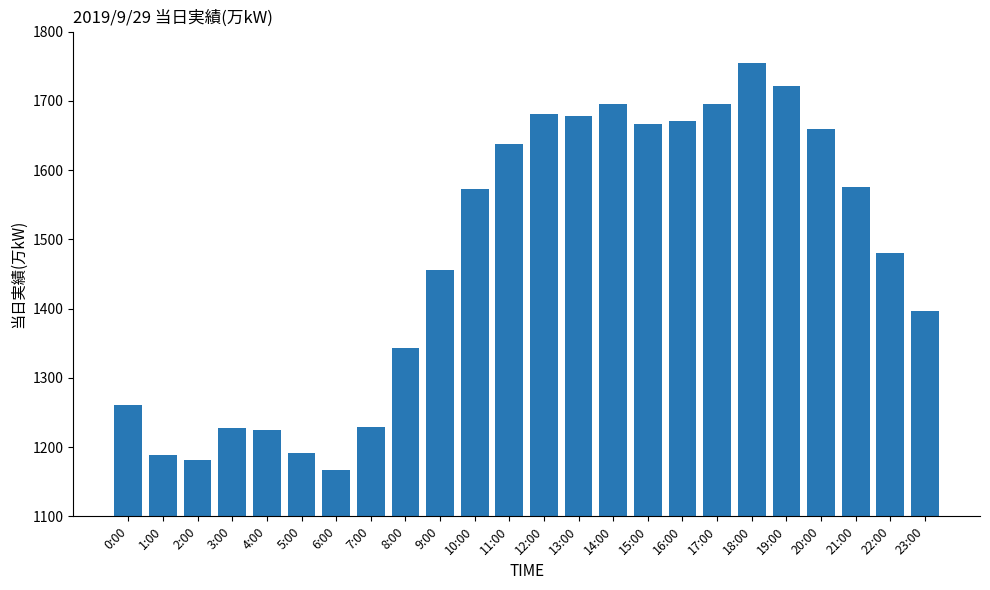

What is the sum of the values at 22:00 and 2:00?

2662